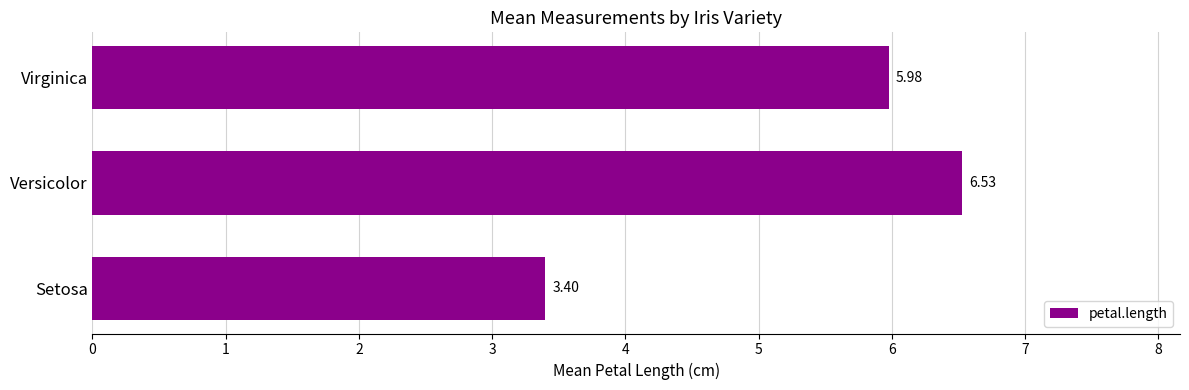

Which category has the highest value across all series?

Versicolor